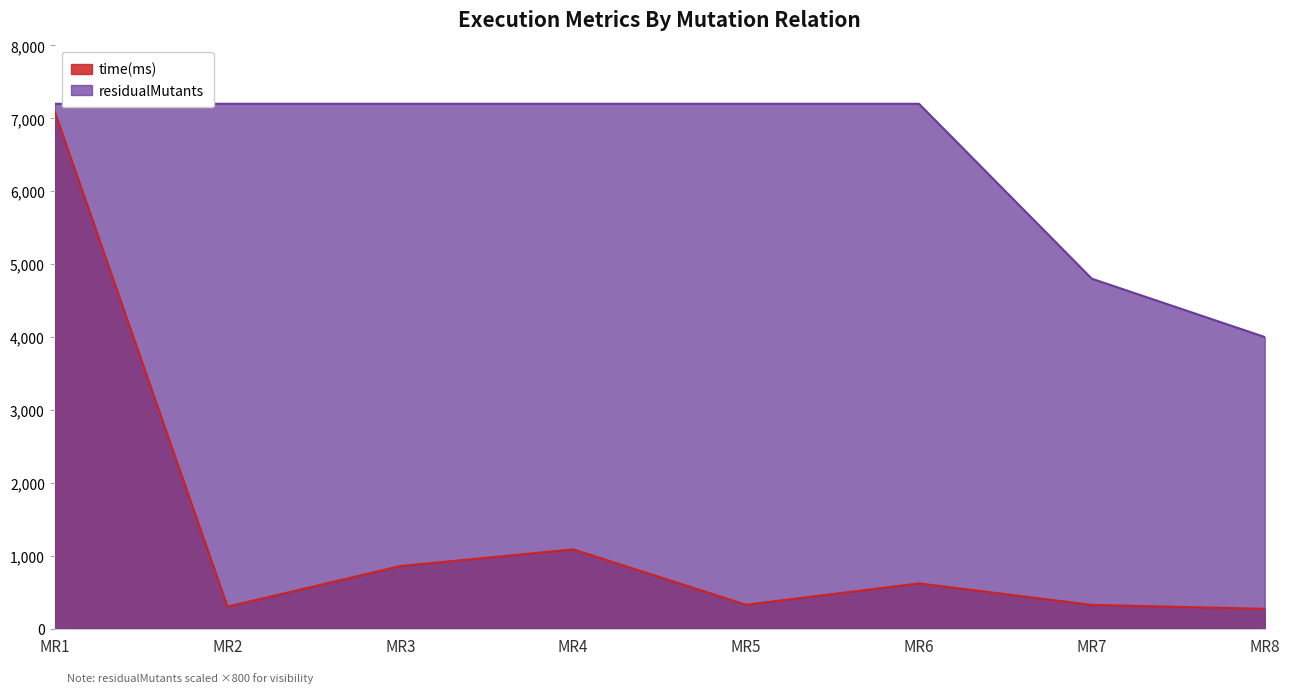

True or false: time(ms) and residualMutants cross at least once.

False